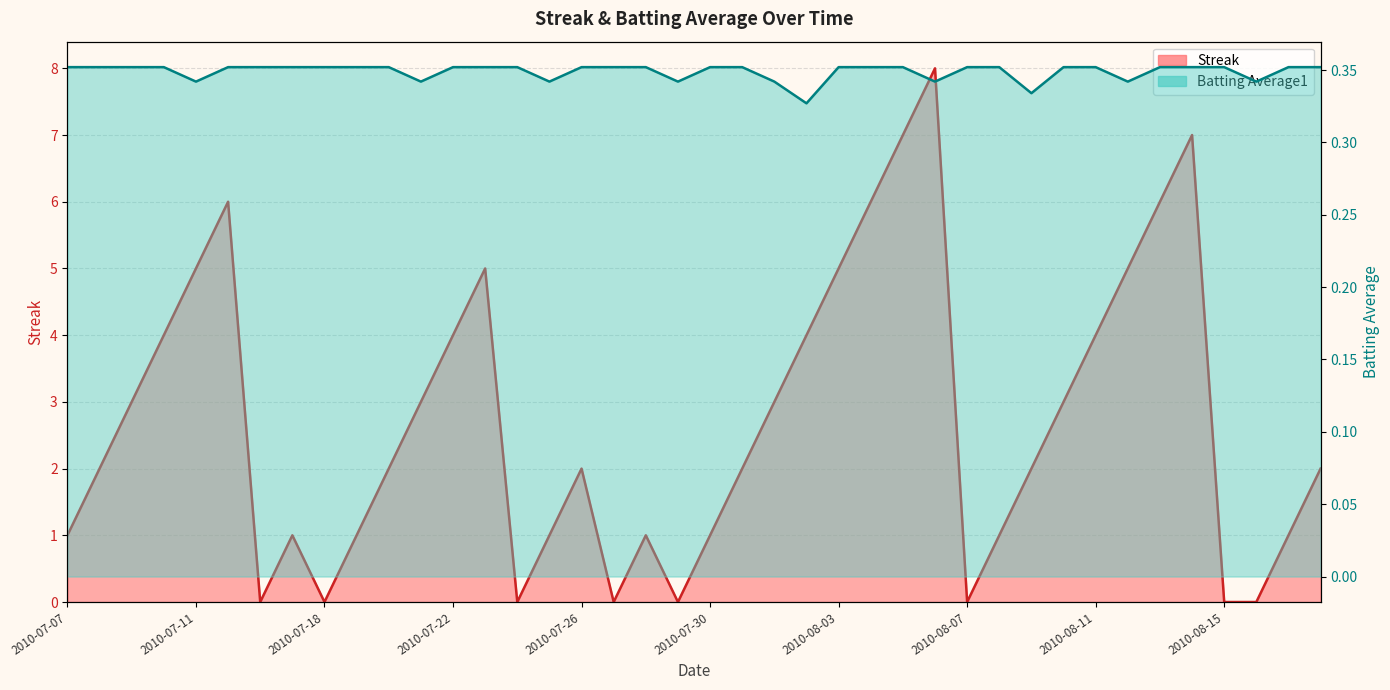

In Batting Average1, how many points are lower than both neighbors (excluding endpoints)?

9